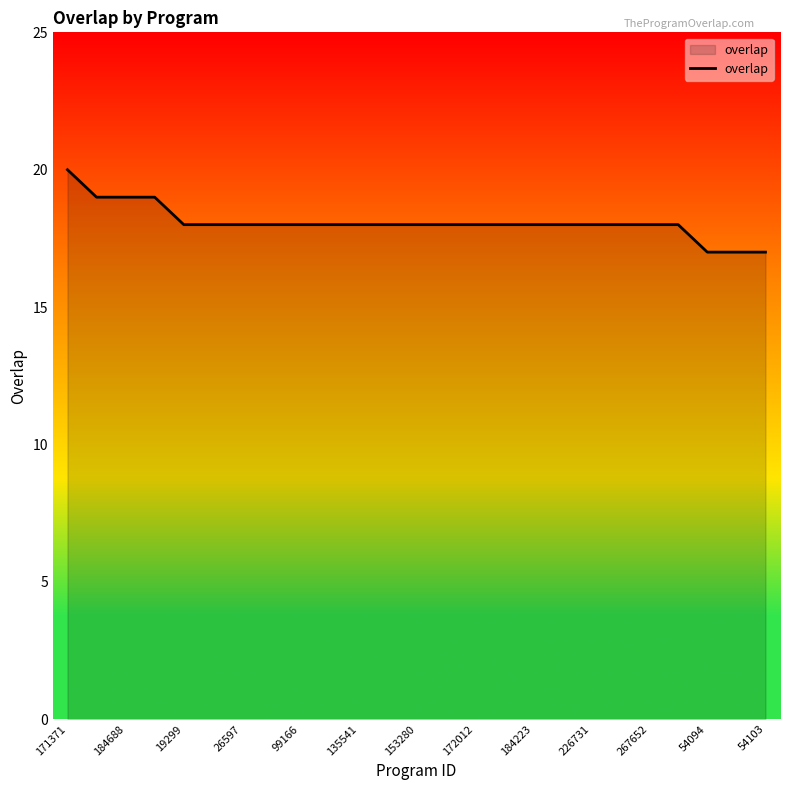

What is the greatest value displayed?

20